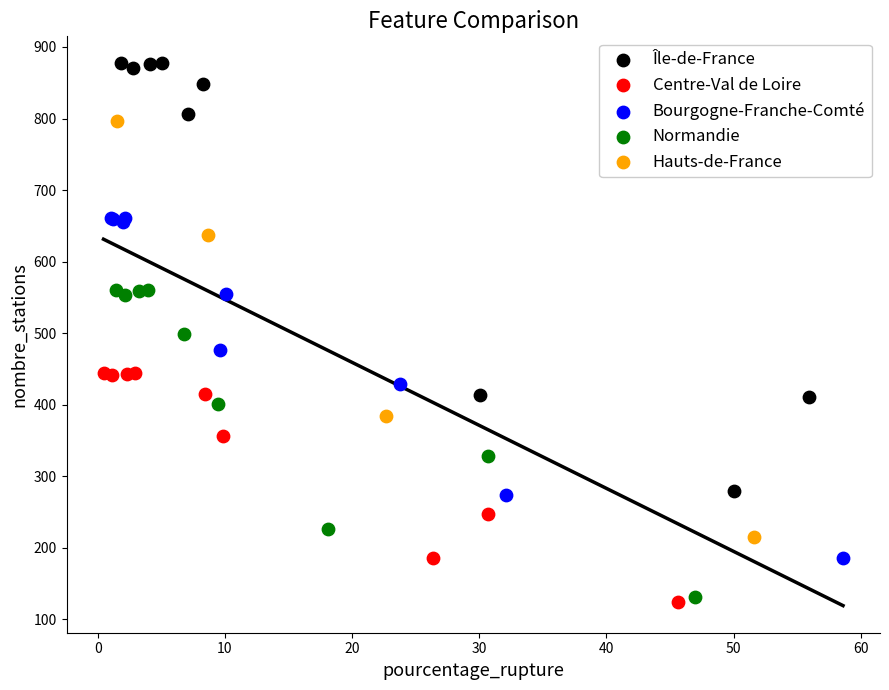

Which series contains the highest Y value?

Île-de-France